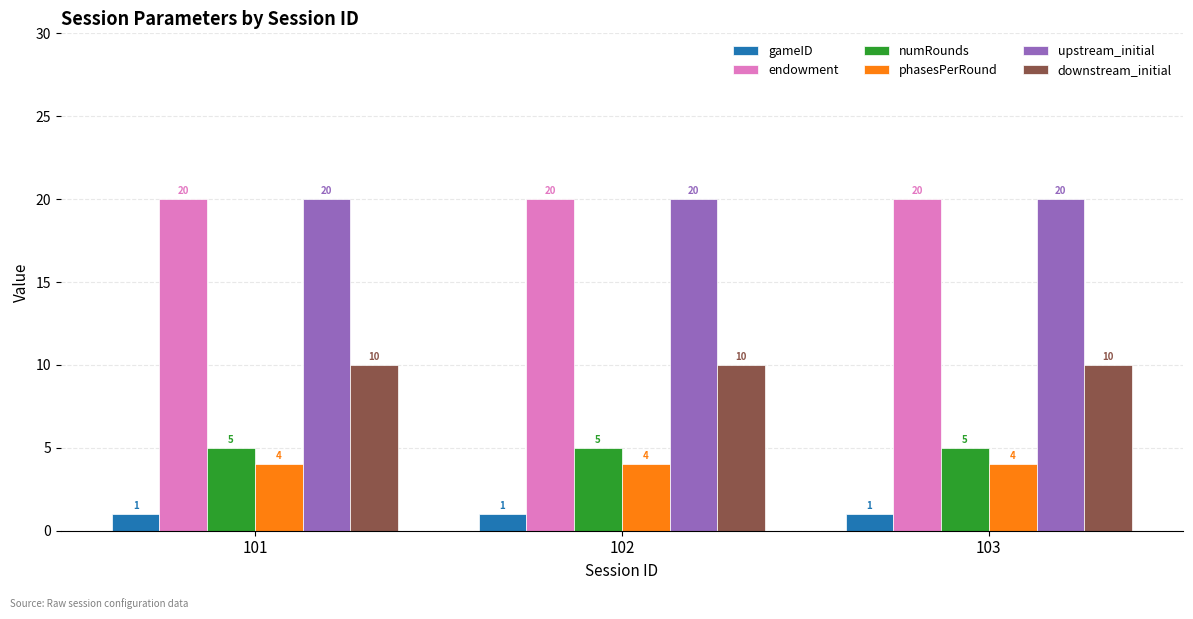

Reading right to left, transcribe all the data shown in this chart.

gameID: 1	1	1
endowment: 20	20	20
numRounds: 5	5	5
phasesPerRound: 4	4	4
upstream_initial: 20	20	20
downstream_initial: 10	10	10